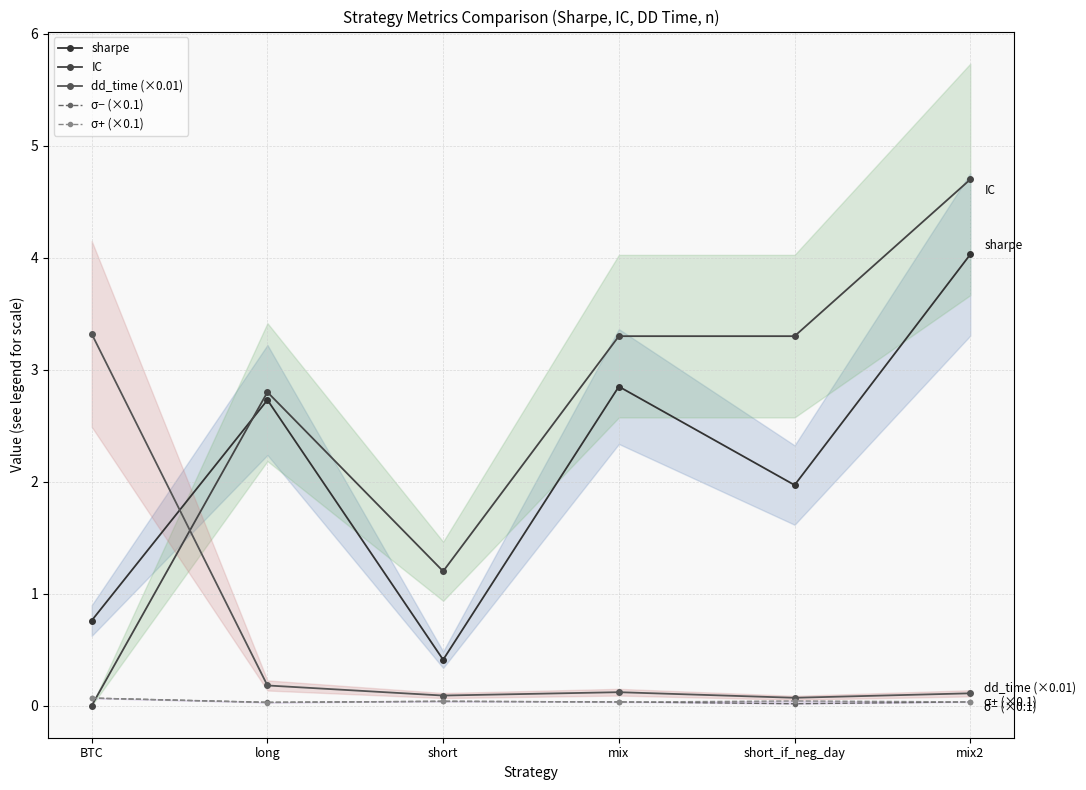

At which category does σ− (×0.1) reach its first local peak?

short